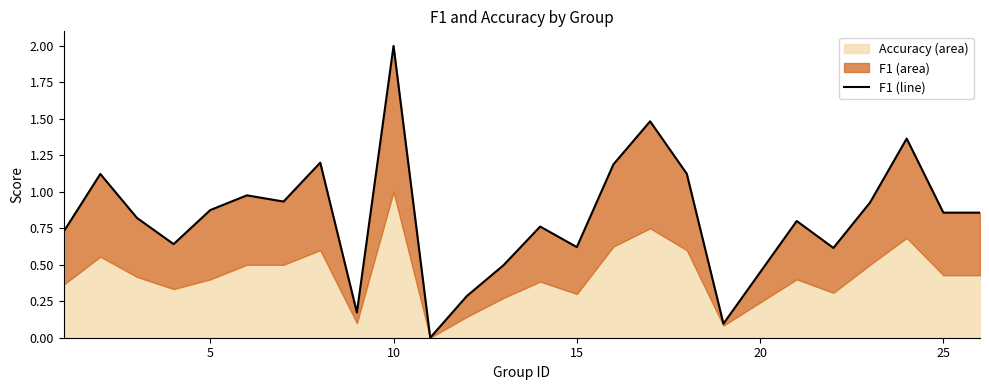

The chart shows a value of 1.5 at 5. True or false?

False